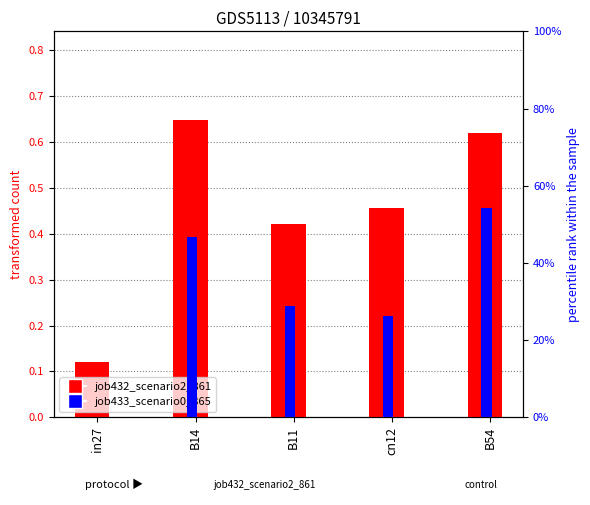

What is the maximum value shown in the chart?

0.6